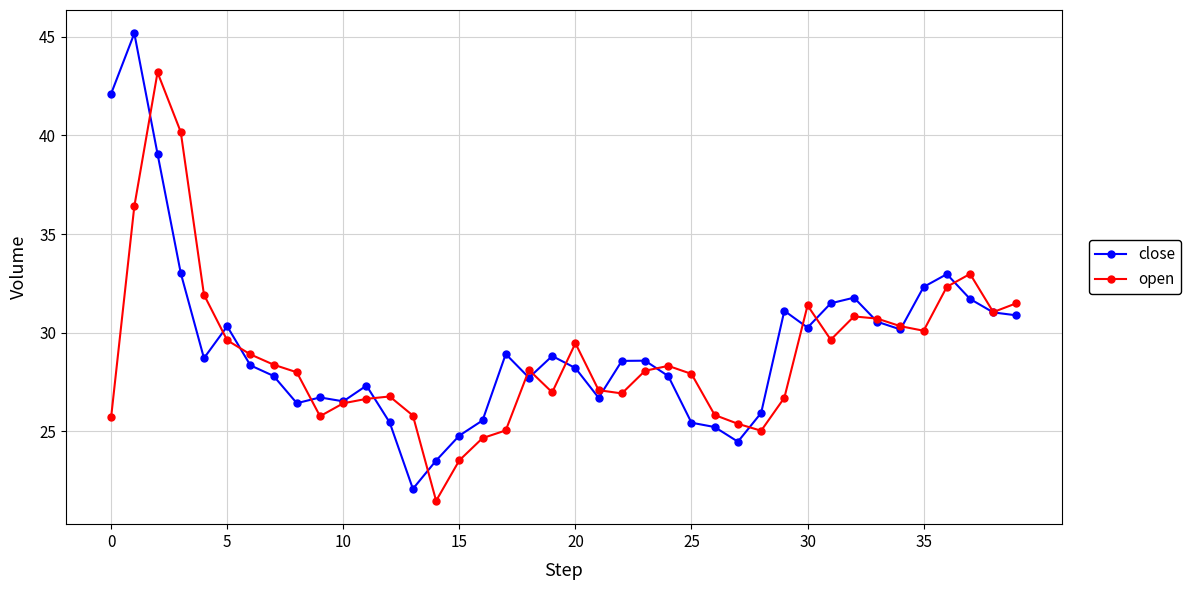

Rank the series by their maximum value, from lowest to highest.

open, close